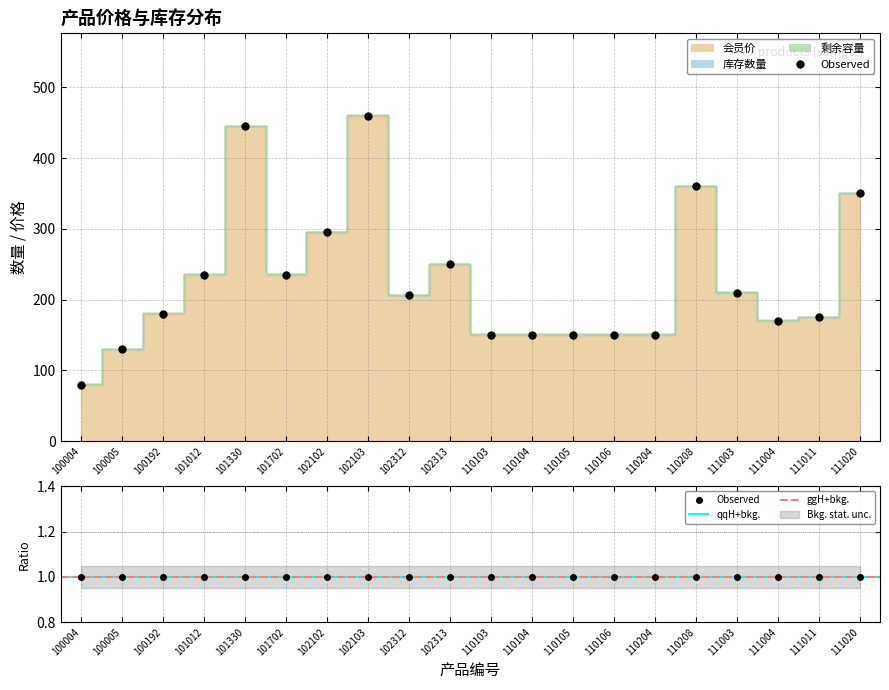

What value does the 库存数量 series have at 101330?

1